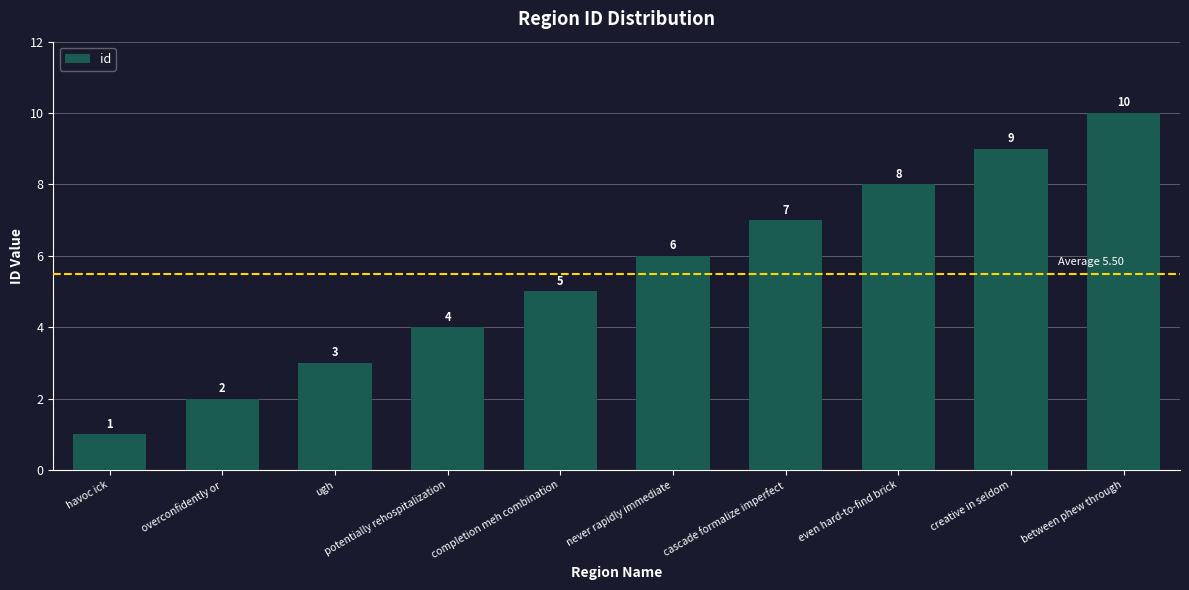

Are the bars horizontal?

No